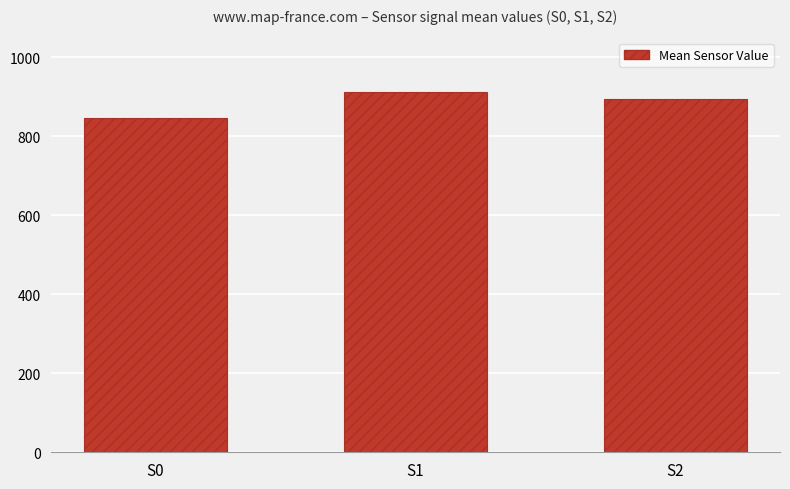

Where is the data nearest to the value 879?

S2